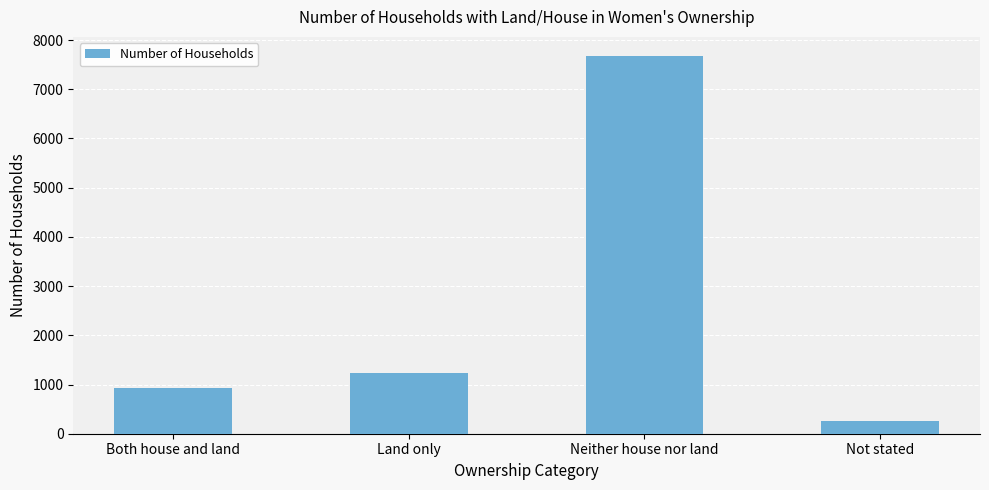

Does the chart contain any negative values?

No